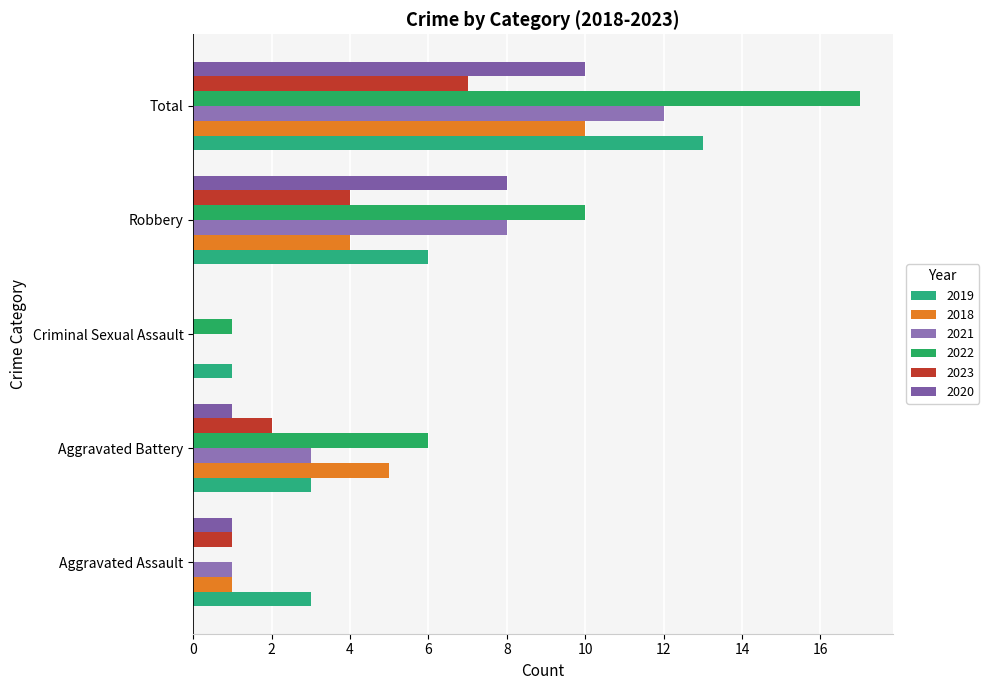

The value of 2020 at Total is 5. True or false?

False